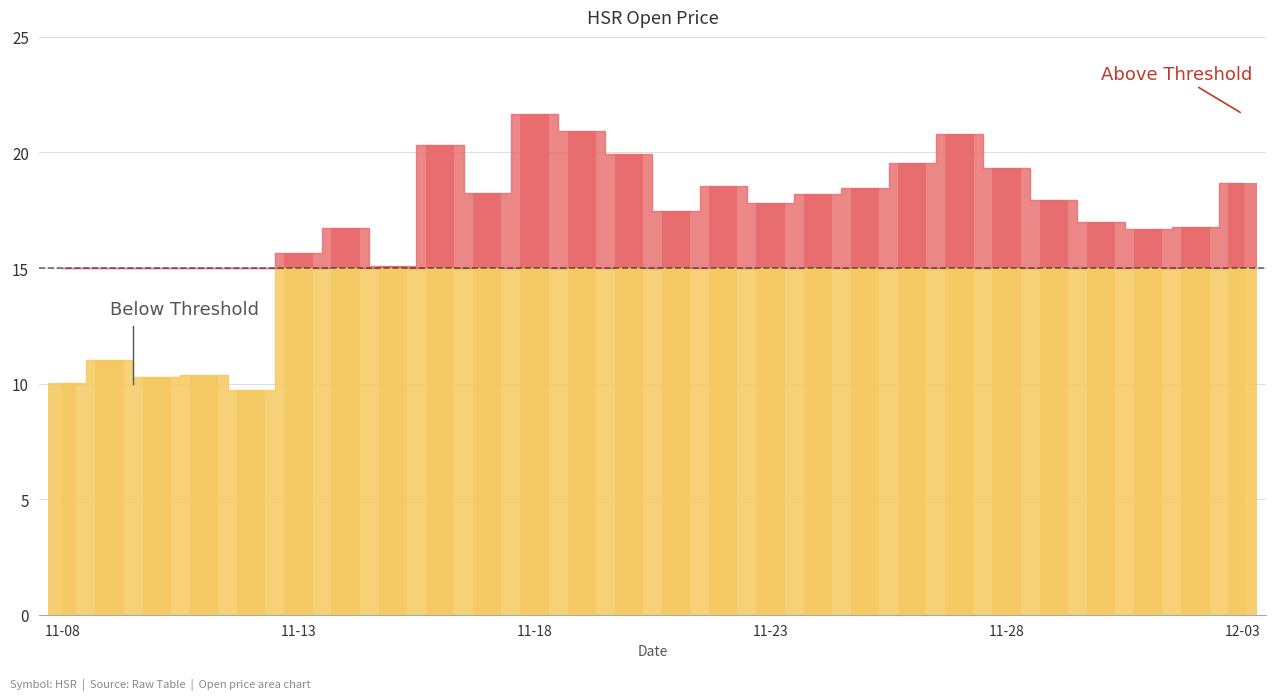

What is the label of the 19th bar from the left?

2017-11-26